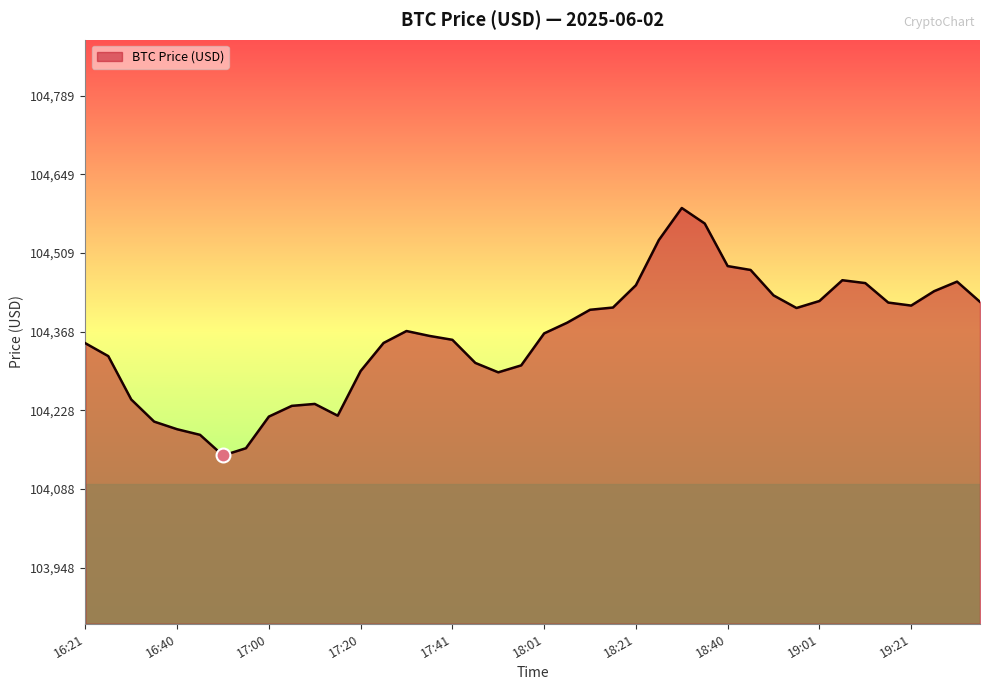

What is the difference between the maximum and minimum values?

441.2